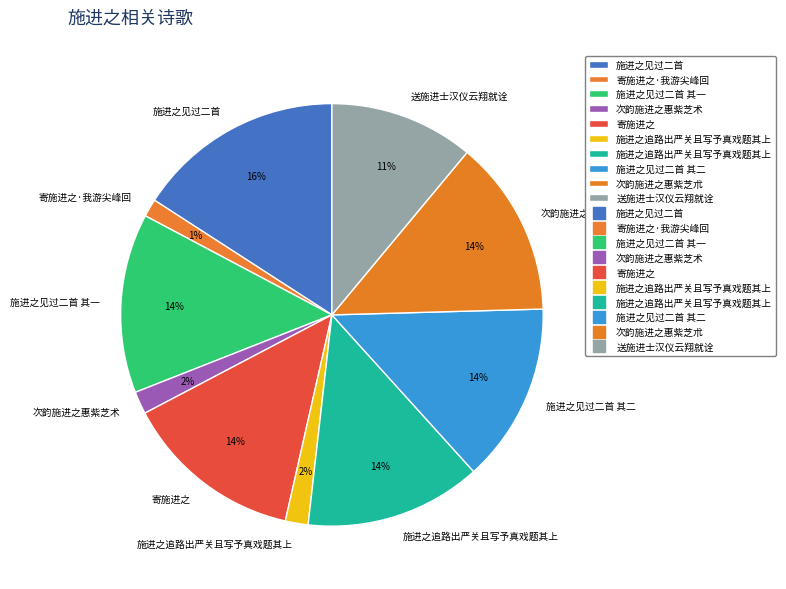

Rank the categories by value from lowest to highest.

寄施进之·我游尖峰回, 次韵施进之惠紫芝术, 施进之追路出严关且写予真戏题其上, 送施进士汉仪云翔就诠, 施进之追路出严关且写予真戏题其上, 次韵施进之惠紫芝朮, 施进之见过二首 其二, 施进之见过二首 其一, 寄施进之, 施进之见过二首